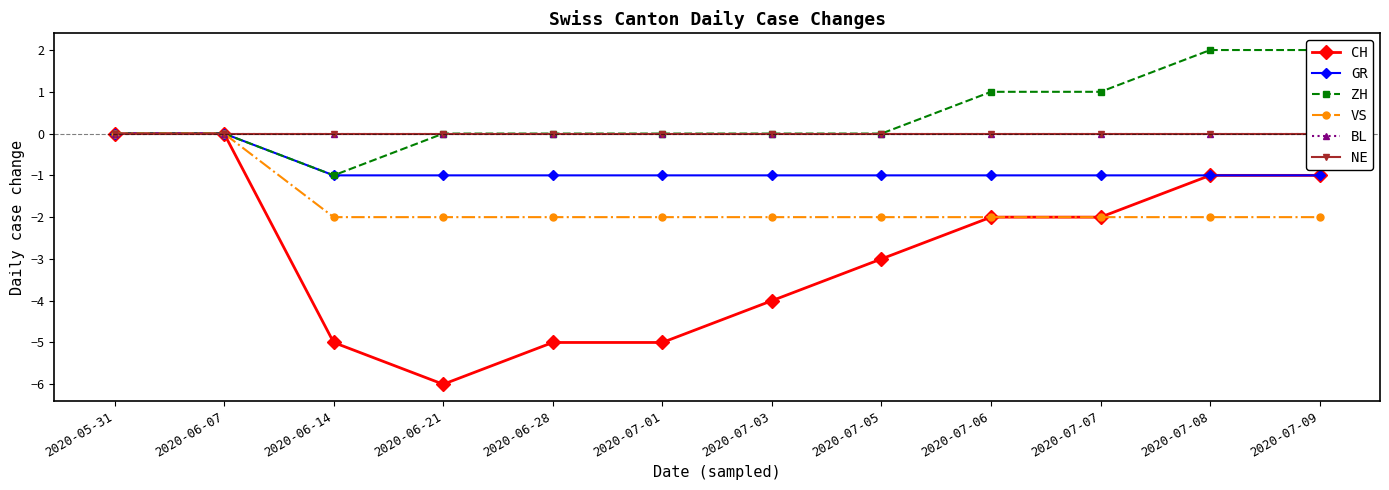

Count the GR values in the range -1 to 0.

12